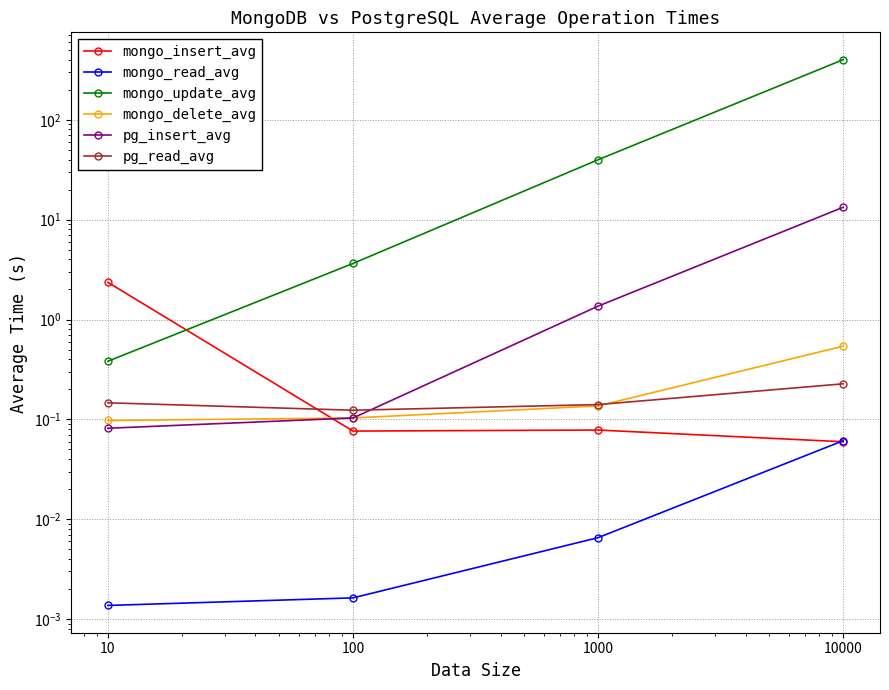

What is the difference between the maximum and second lowest values in the mongo_insert_avg series?

2.3